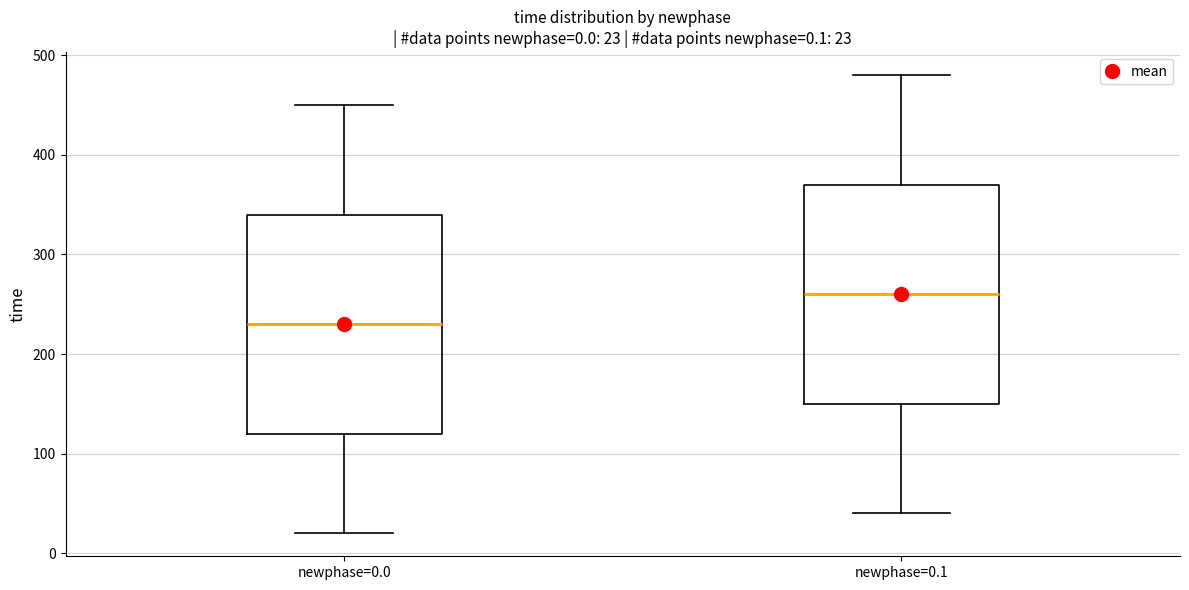

Which box's median line is the highest?

newphase=0.1